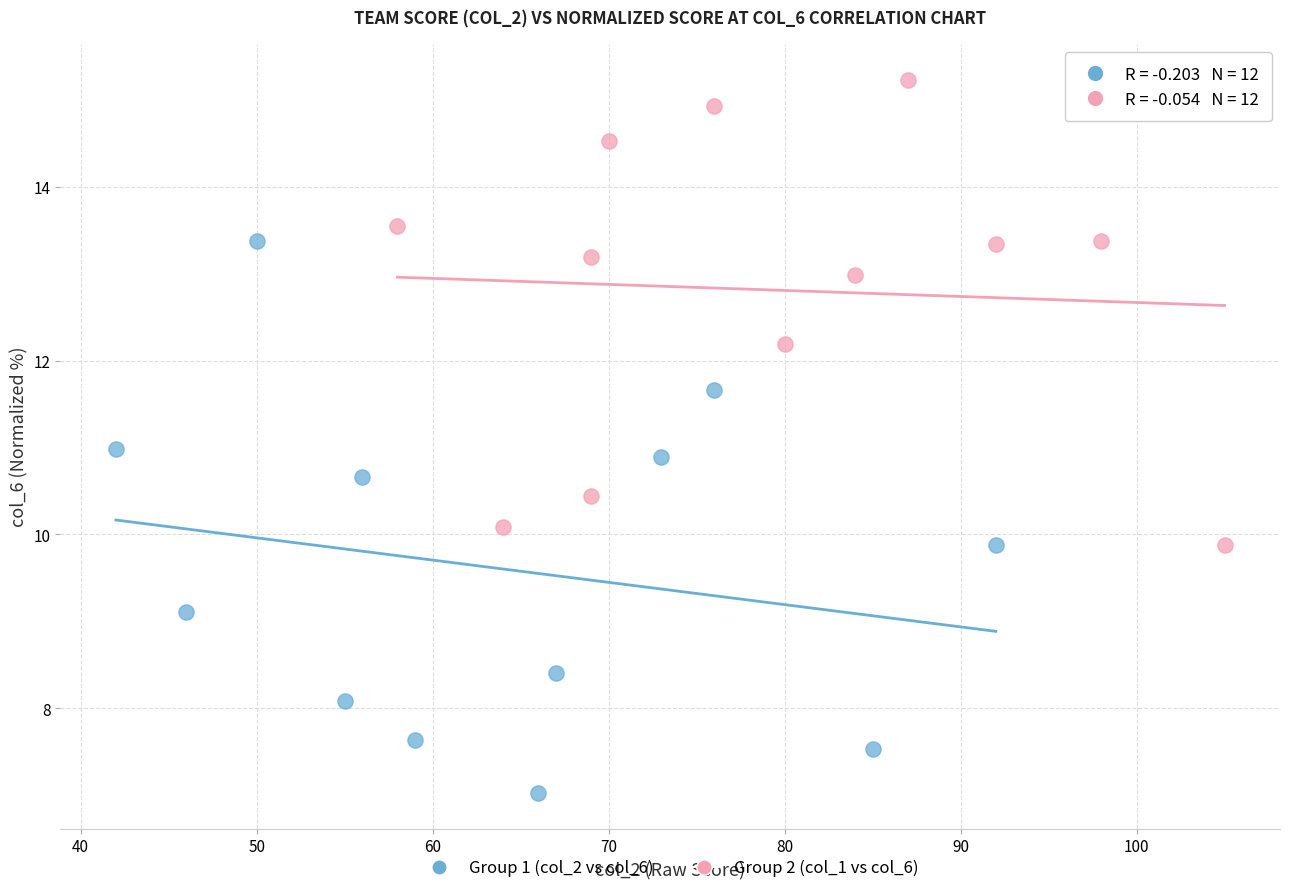

Which series has the widest spread of Y values?

Group 1 (col_2 vs col_6)